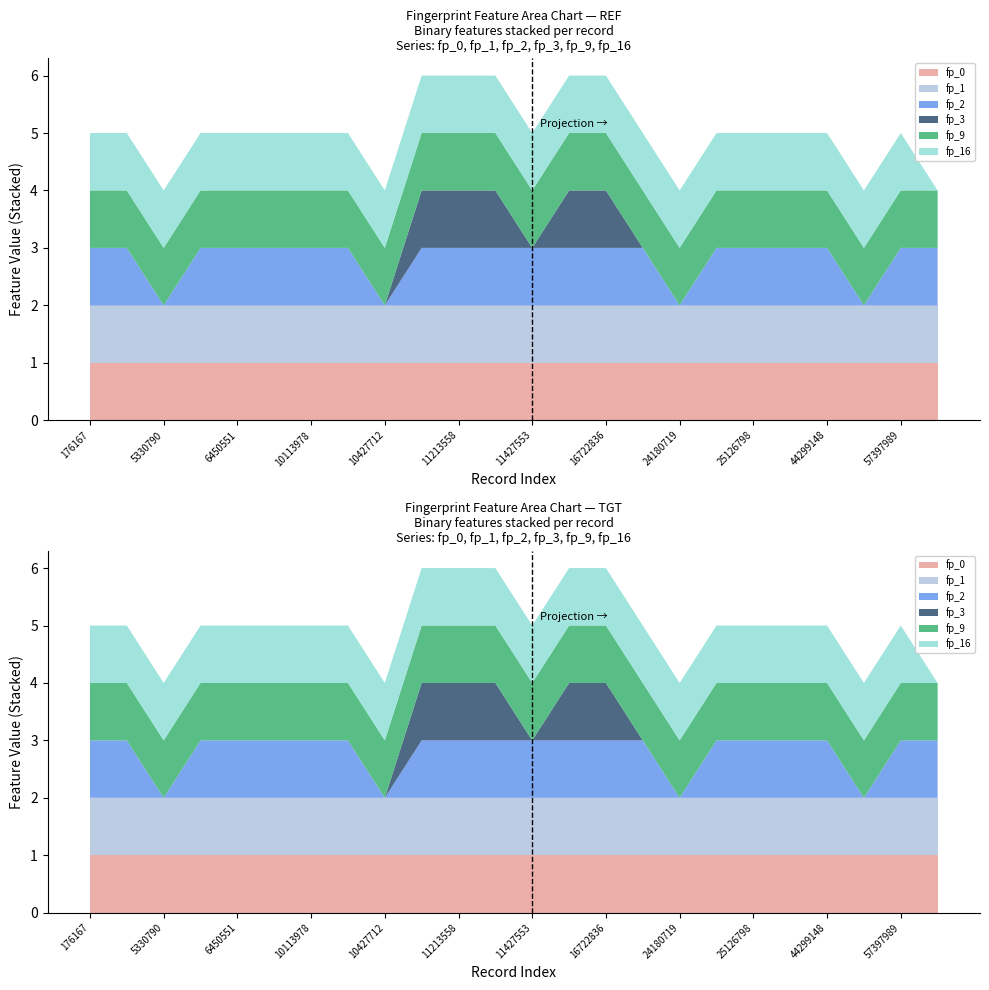

Reading left to right, what are all the values shown in this chart?

fp_0: 176167=1	5329102=1	5330790=1	5494449=1	6450551=1	9977819=1	10113978=1	10138259=1	10427712=1	10461815=1	11213558=1	11364421=1	11427553=1	16038120=1	16722836=1	17755052=1	24180719=1	24905147=1	25126798=1	25182616=1	44299148=1	44588117=1	57397989=1	71717270=1
fp_1: 176167=1	5329102=1	5330790=1	5494449=1	6450551=1	9977819=1	10113978=1	10138259=1	10427712=1	10461815=1	11213558=1	11364421=1	11427553=1	16038120=1	16722836=1	17755052=1	24180719=1	24905147=1	25126798=1	25182616=1	44299148=1	44588117=1	57397989=1	71717270=1
fp_2: 176167=1	5329102=1	5330790=0	5494449=1	6450551=1	9977819=1	10113978=1	10138259=1	10427712=0	10461815=1	11213558=1	11364421=1	11427553=1	16038120=1	16722836=1	17755052=1	24180719=0	24905147=1	25126798=1	25182616=1	44299148=1	44588117=0	57397989=1	71717270=1
fp_3: 176167=0	5329102=0	5330790=0	5494449=0	6450551=0	9977819=0	10113978=0	10138259=0	10427712=0	10461815=1	11213558=1	11364421=1	11427553=0	16038120=1	16722836=1	17755052=0	24180719=0	24905147=0	25126798=0	25182616=0	44299148=0	44588117=0	57397989=0	71717270=0
fp_9: 176167=1	5329102=1	5330790=1	5494449=1	6450551=1	9977819=1	10113978=1	10138259=1	10427712=1	10461815=1	11213558=1	11364421=1	11427553=1	16038120=1	16722836=1	17755052=1	24180719=1	24905147=1	25126798=1	25182616=1	44299148=1	44588117=1	57397989=1	71717270=1
fp_16: 176167=1	5329102=1	5330790=1	5494449=1	6450551=1	9977819=1	10113978=1	10138259=1	10427712=1	10461815=1	11213558=1	11364421=1	11427553=1	16038120=1	16722836=1	17755052=1	24180719=1	24905147=1	25126798=1	25182616=1	44299148=1	44588117=1	57397989=1	71717270=0